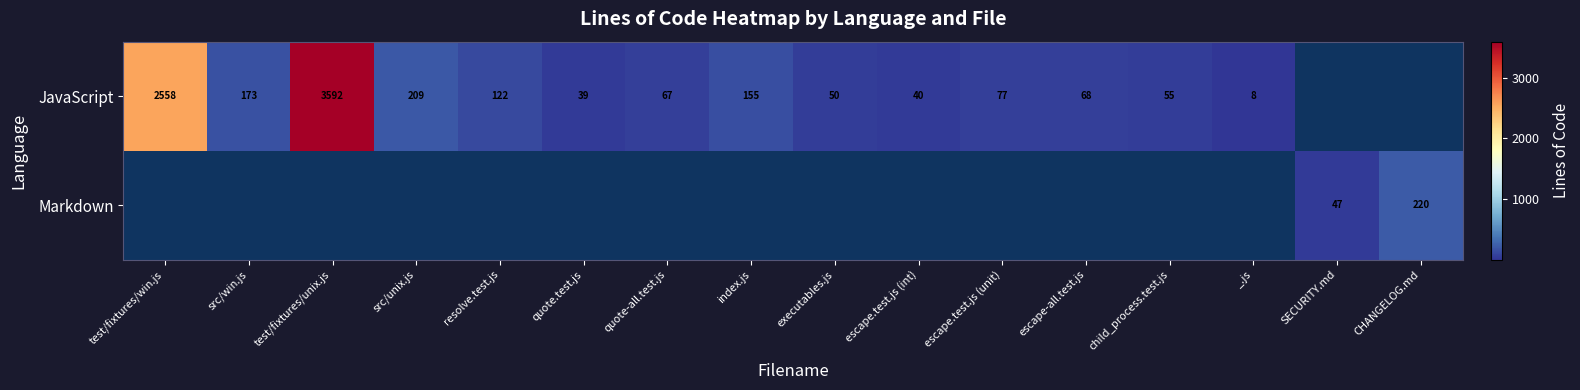

The value of JavaScript at index.js is 100. True or false?

False